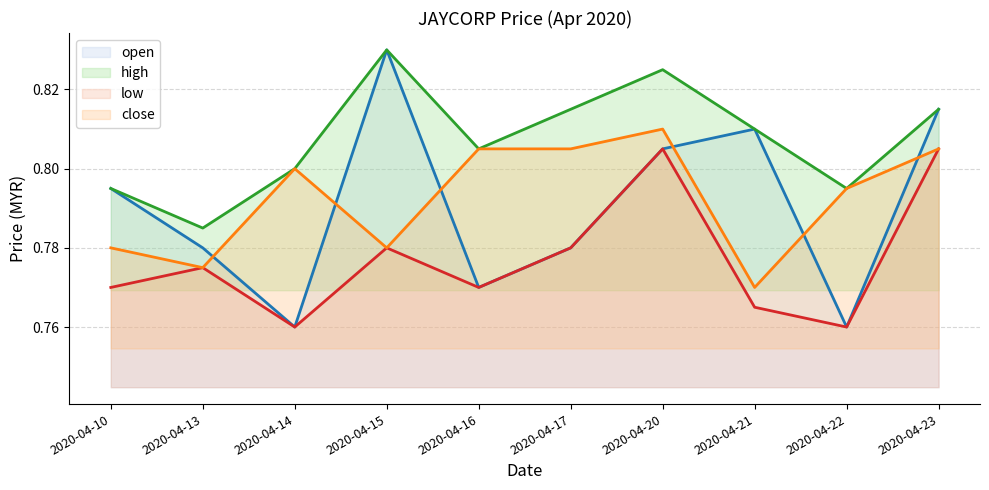

Does the chart have visible grid lines?

Yes